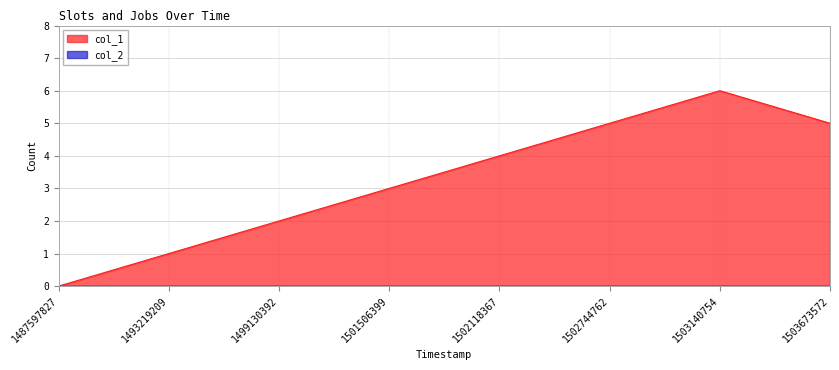

Rank the categories by value from lowest to highest.

1487597827, 1493219209, 1499130392, 1501506399, 1502118367, 1502744762, 1503673572, 1503140754